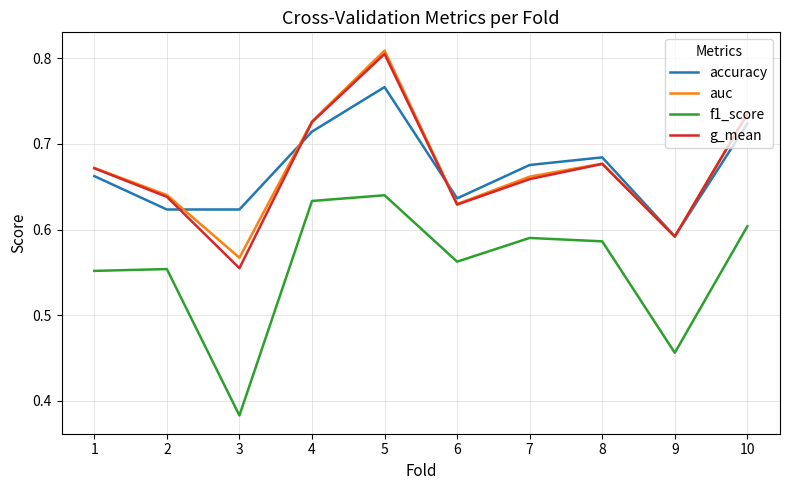

Between 4 and 9, which series saw the biggest shift?

f1_score